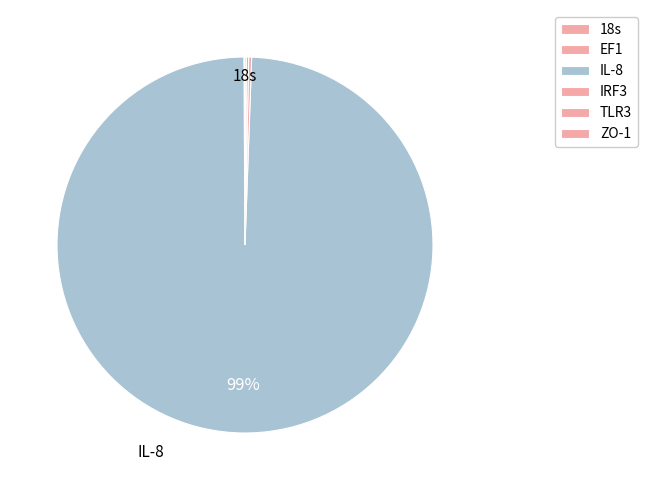

Rank the categories by value from lowest to highest.

18s, EF1, ZO-1, TLR3, IRF3, IL-8